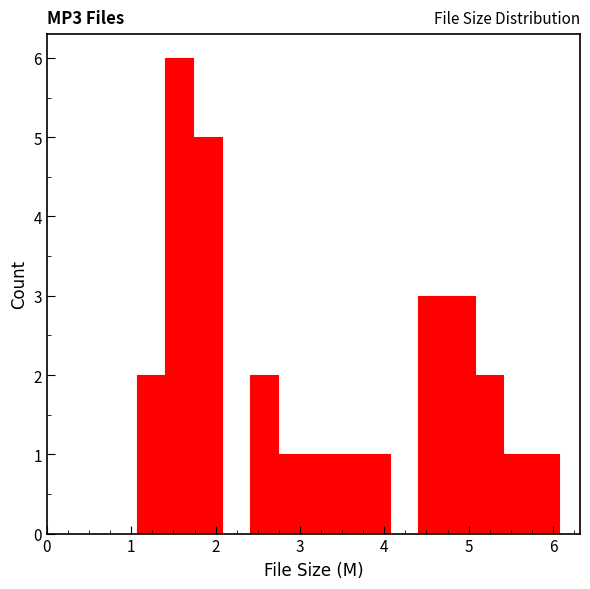

Around what value on the x-axis is the tallest bar? Give the approximate position of its centre, as read against the axis.

1.6